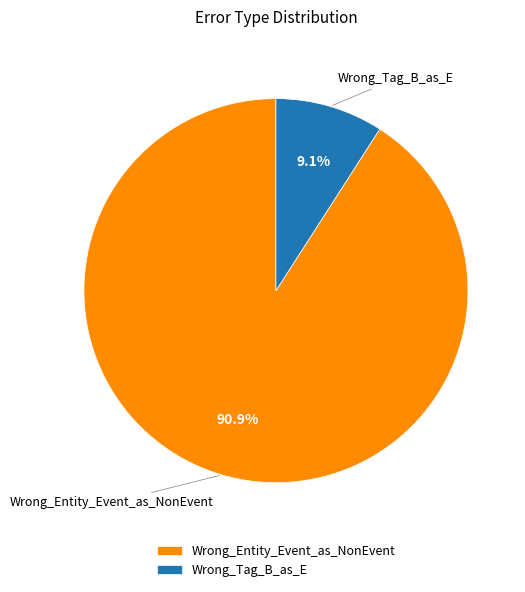

Is there any slice that represents more than half of the pie?

Yes